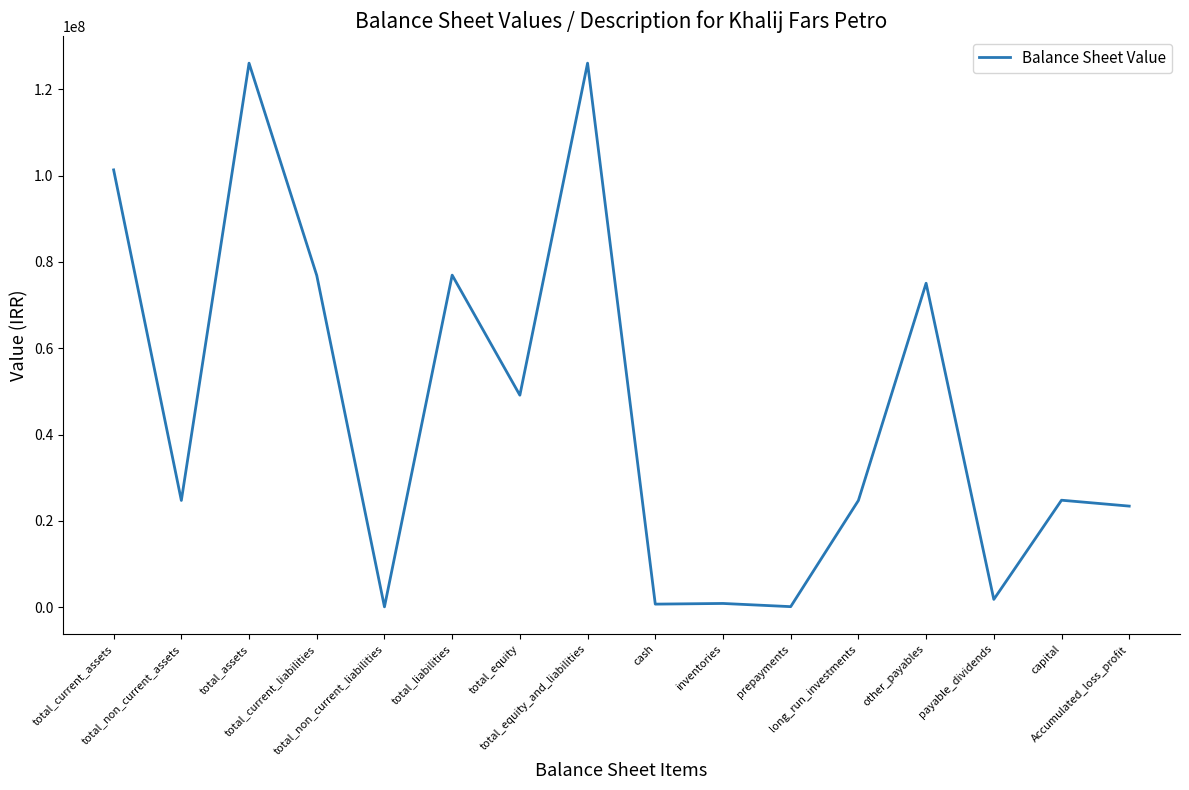

What is the difference between the maximum and minimum values?

126005845